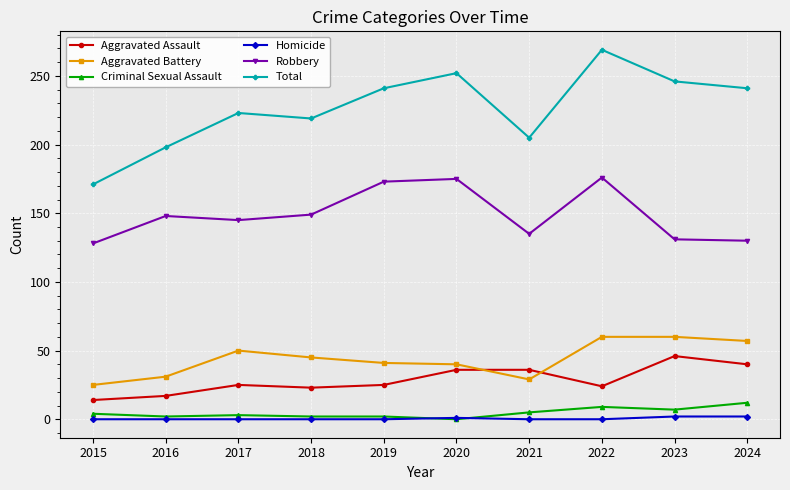

True or false: Criminal Sexual Assault and Aggravated Battery intersect in this chart.

False